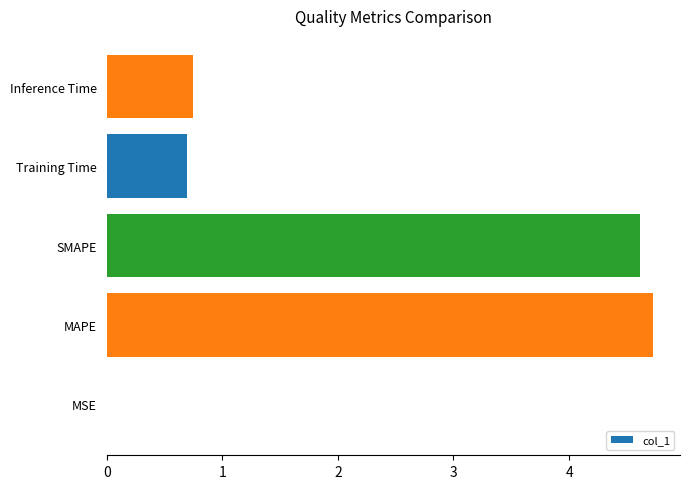

At which label is the value closest to 2?

Inference Time